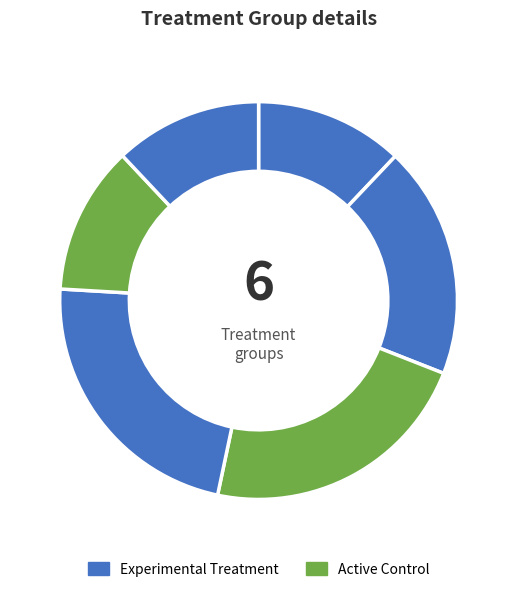

How many slices are in this pie chart?

6